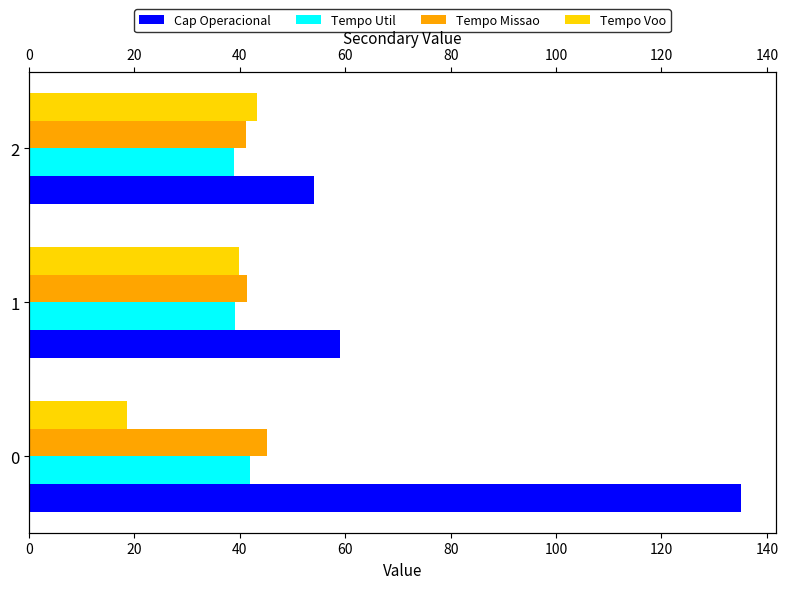

Reading right to left, list all the values displayed in this chart.

Cap Operacional: 54.0	59.0	135.0
Tempo Util: 38.9	39.1	42.0
Tempo Missao: 41.2	41.4	45.2
Tempo Voo: 43.2	39.8	18.6